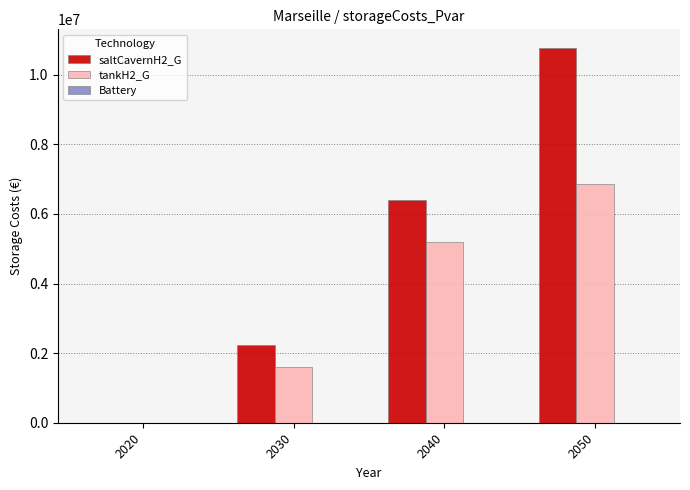

At which category is the sum across all series the highest?

2050